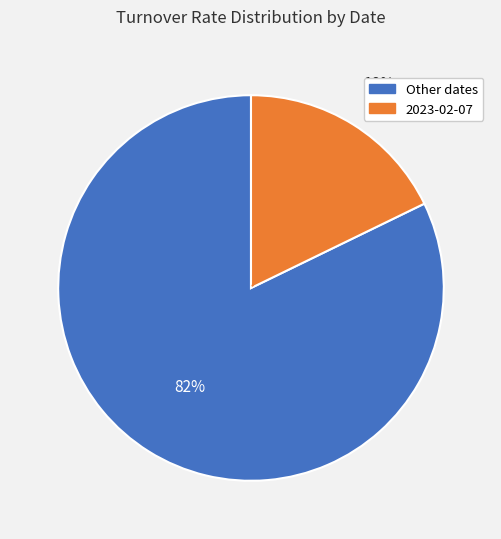

To the nearest percent, what is the difference between the largest and smallest slice percentages?

64%